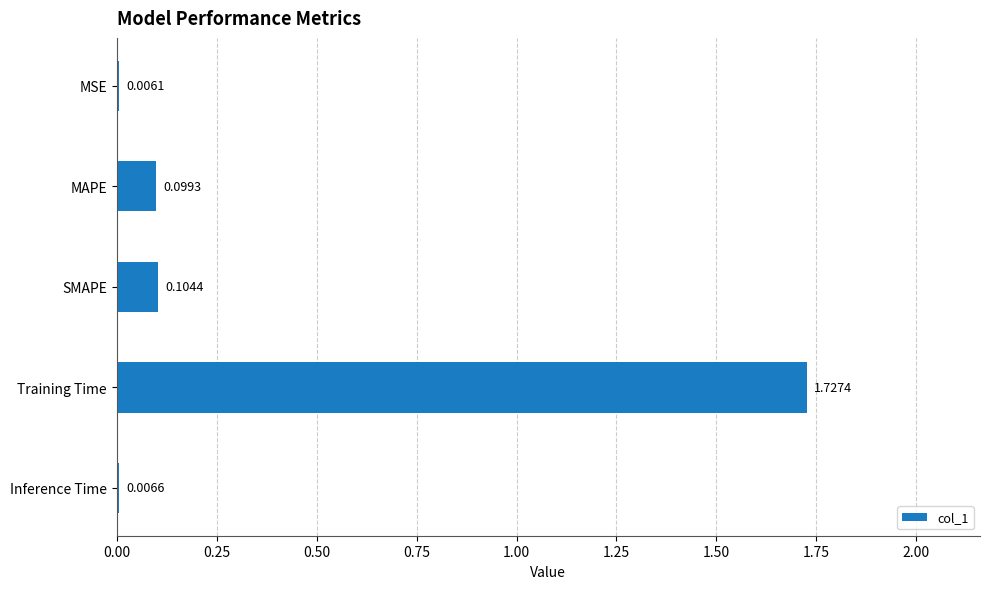

Between SMAPE and Training Time, which is larger?

Training Time